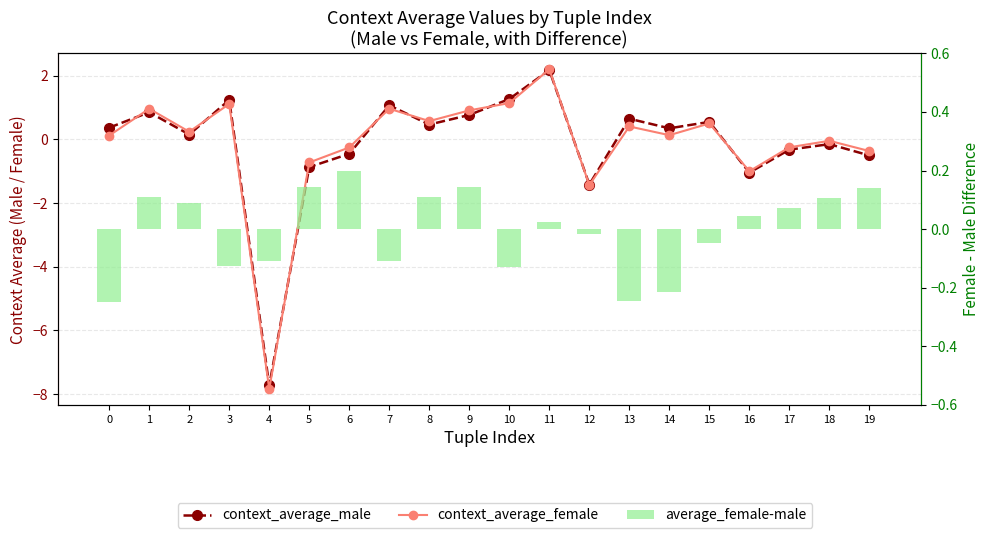

List the series in order of their peak value, highest first.

context_average_female, context_average_male, average_female-male